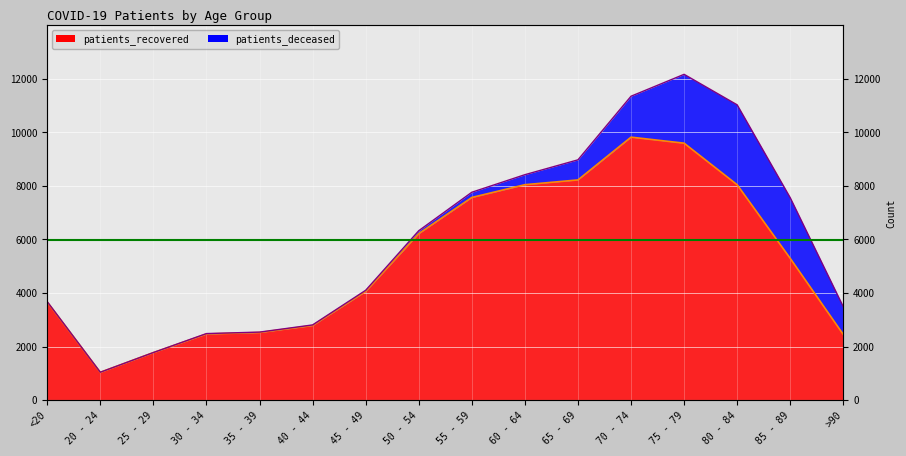

What is the smallest value displayed?

1039